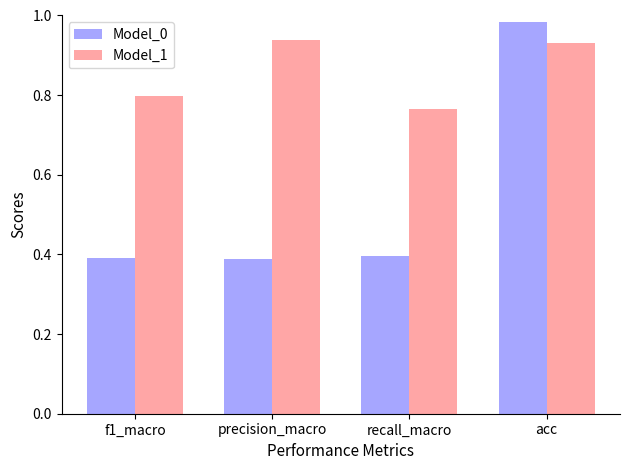

What is the label of the 1st bar from the left?

f1_macro